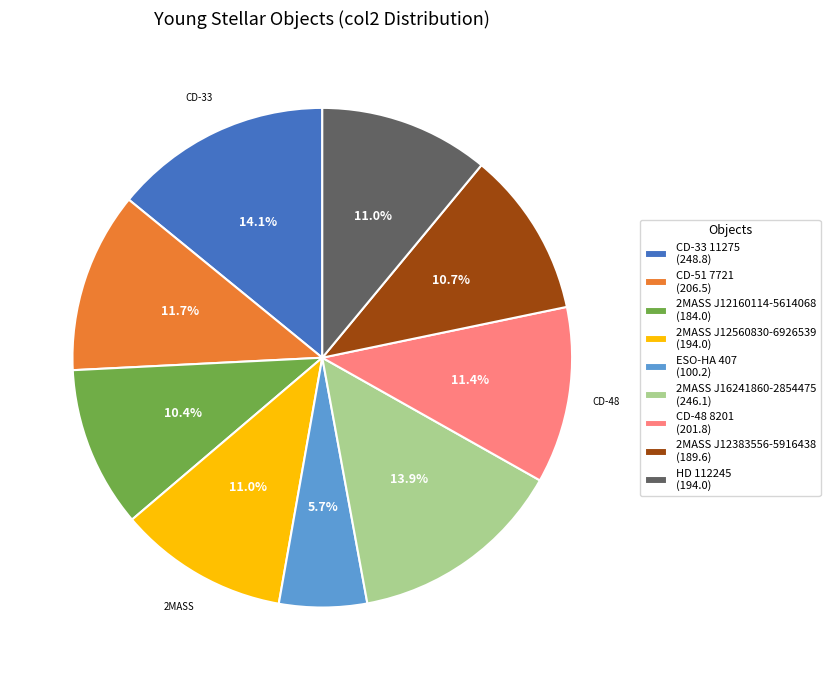

Which has a higher value, CD-51 7721 or 2MASS J12160114-5614068?

CD-51 7721